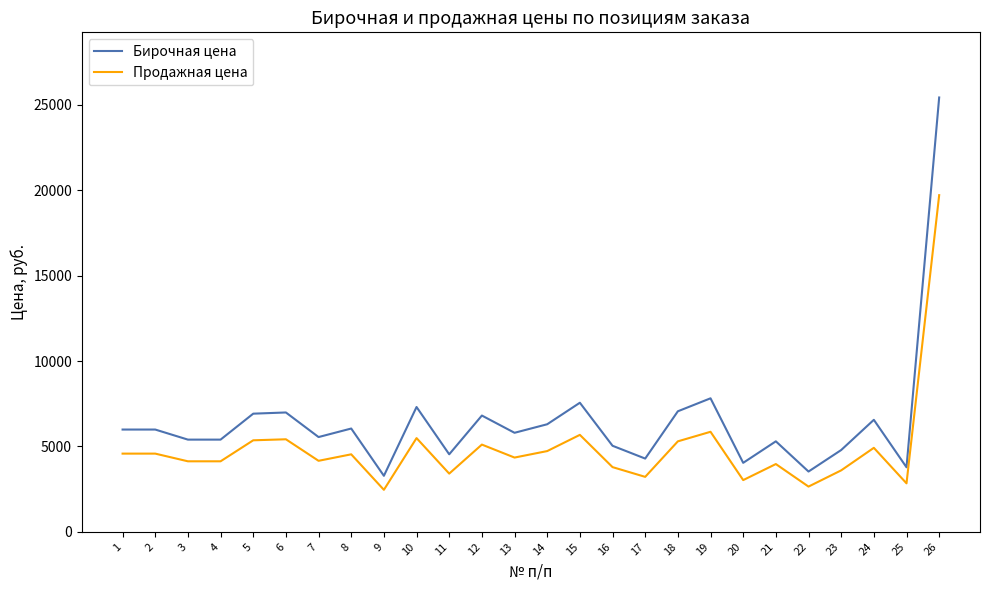

What is the spread (max minus min) of values at 16?

1251